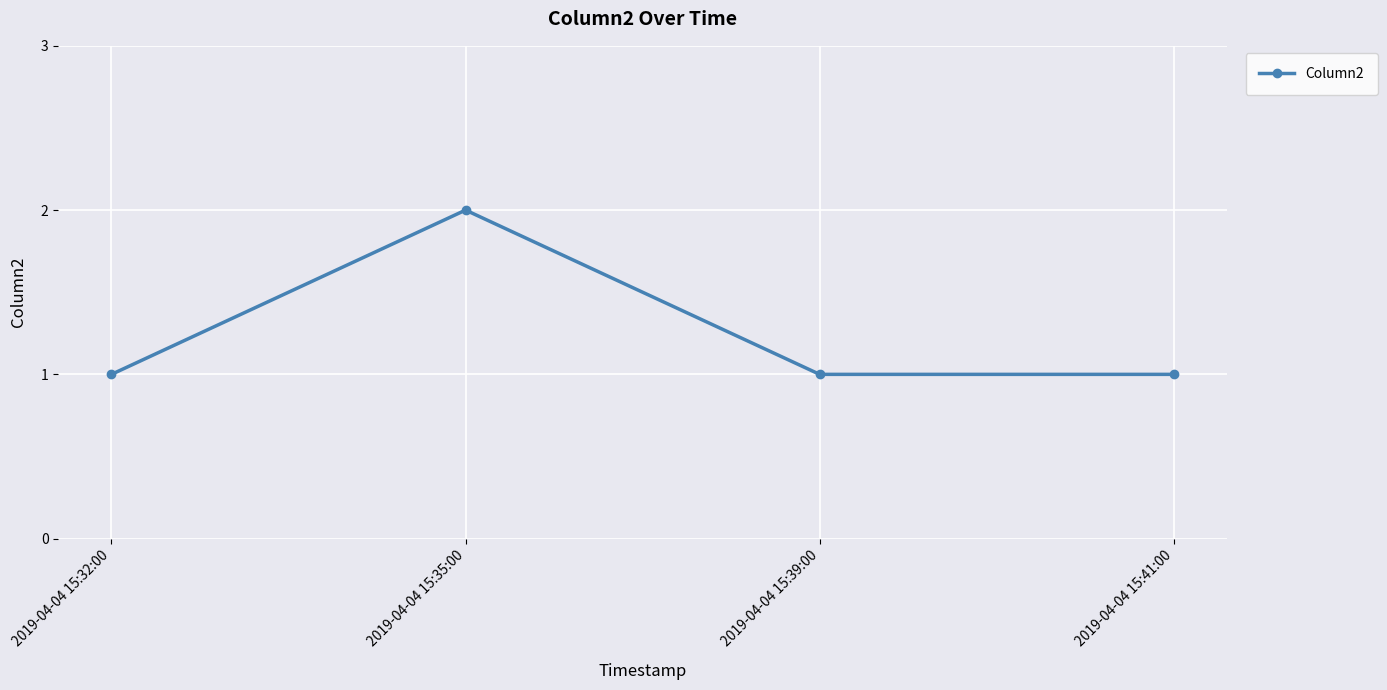

What is the sum of the values at 2019-04-04 15:32:00 and 2019-04-04 15:35:00?

3